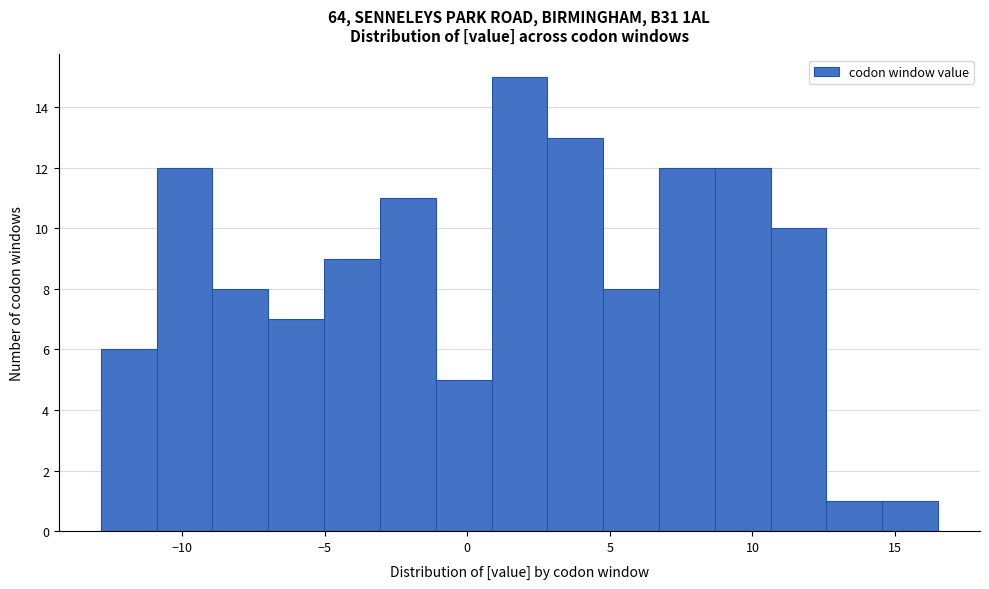

Read against the x-axis, roughly where is the centre of the tallest bar?

2.0